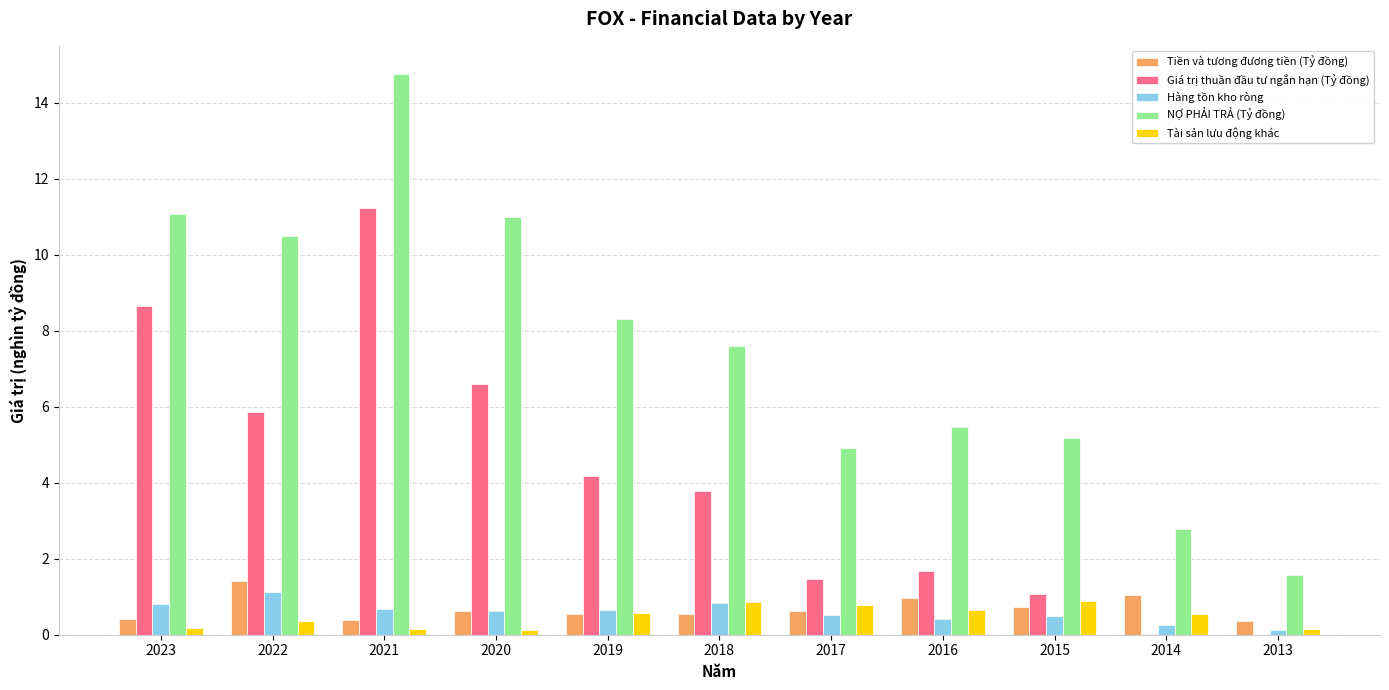

What is the highest value of the Tiền và tương đương tiền (Tỷ đồng) series?

1.4